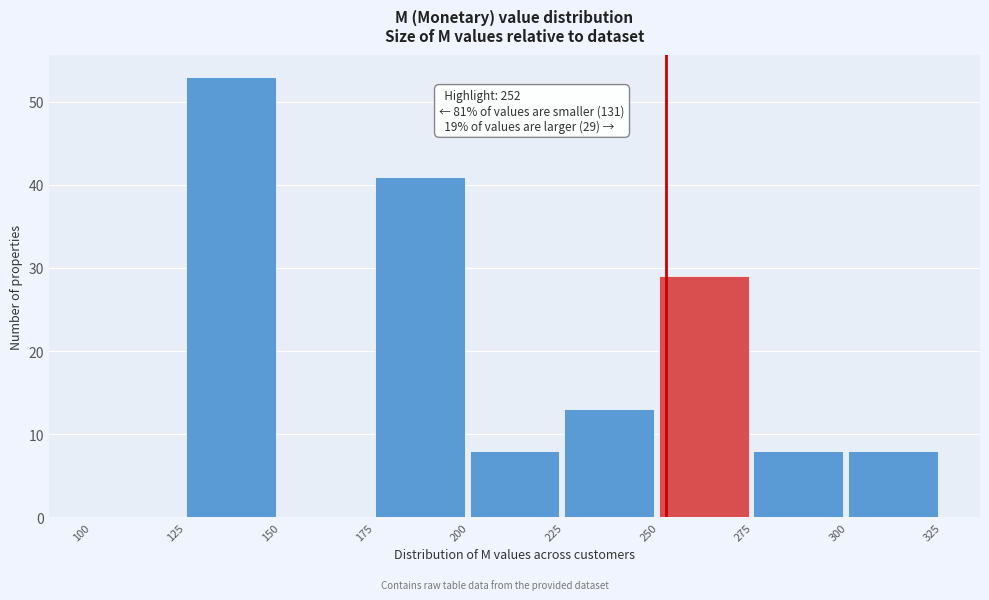

Over which range of the x-axis is the bar tallest?

125 to 150